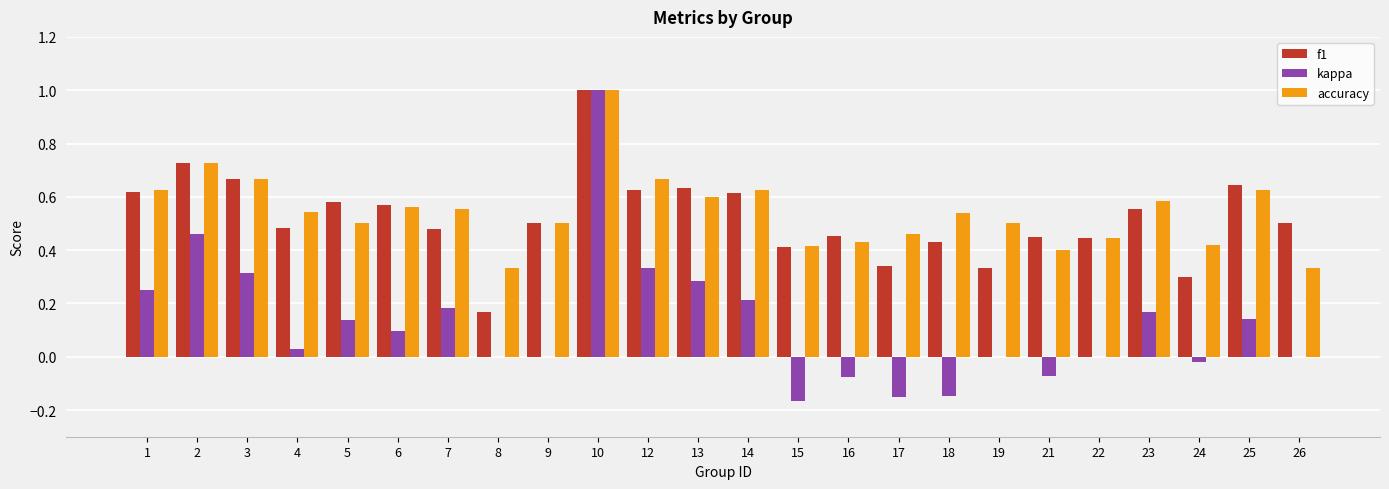

How many categories are shown in the chart?

24